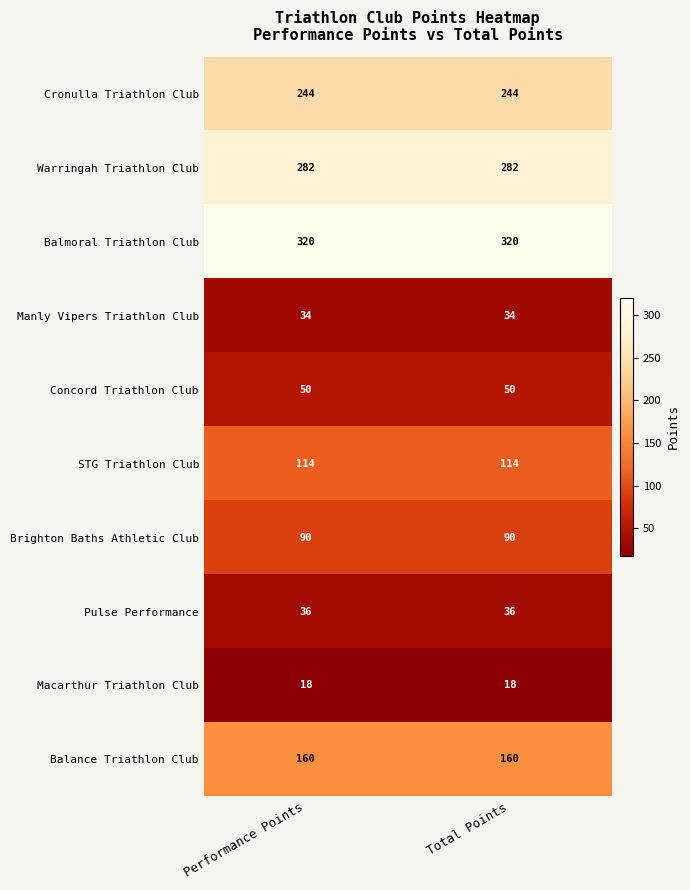

Rank the series at Total Points from lowest to highest value.

Macarthur Triathlon Club, Manly Vipers Triathlon Club, Pulse Performance, Concord Triathlon Club, Brighton Baths Athletic Club, STG Triathlon Club, Balance Triathlon Club, Cronulla Triathlon Club, Warringah Triathlon Club, Balmoral Triathlon Club